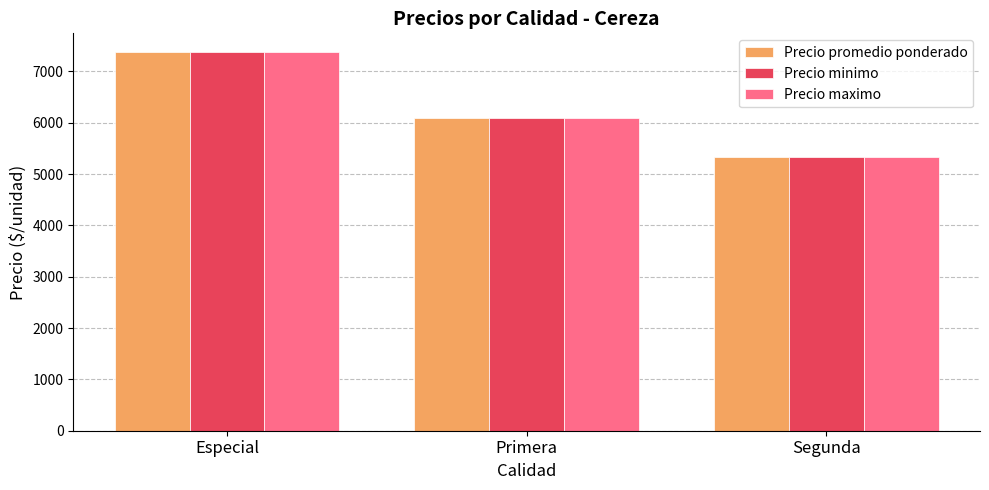

Is it true that Precio maximo equals 13068.9 at Especial?

False